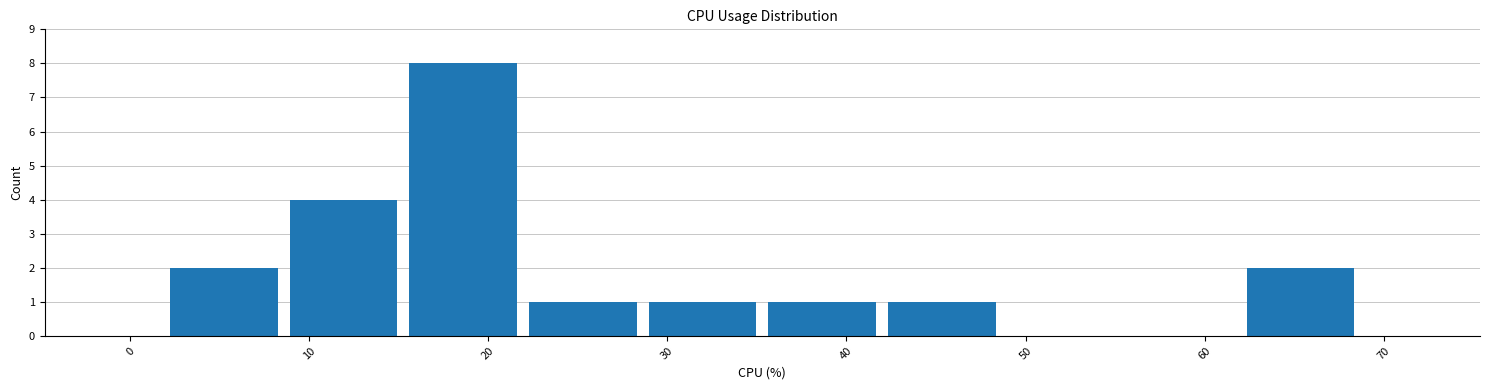

Which range on the x-axis has the tallest bar?

15 to 22